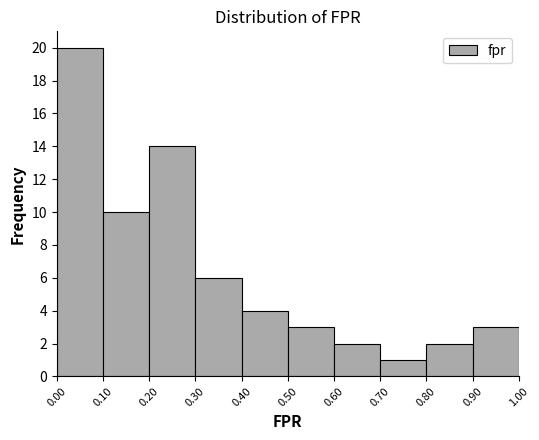

Reading left to right, transcribe this chart: for each bar, give the range it covers on the x-axis and its height. The values are not printed on the chart, so give them approximately, as read against the axis.

0.00 to 0.10: 20
0.10 to 0.20: 10
0.20 to 0.30: 14
0.30 to 0.40: 6
0.40 to 0.50: 4
0.50 to 0.60: 3
0.60 to 0.70: 2
0.70 to 0.80: 1
0.80 to 0.90: 2
0.90 to 1.00: 3